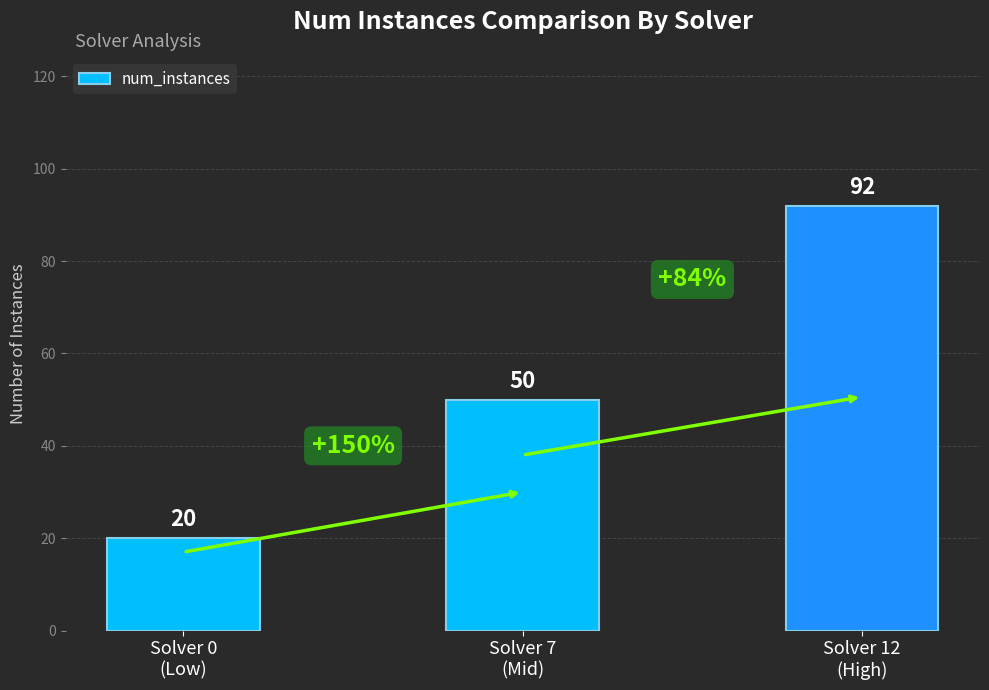

Approximately how many times larger is the value at Solver 7
(Mid) compared to Solver 12
(High)?

0.5